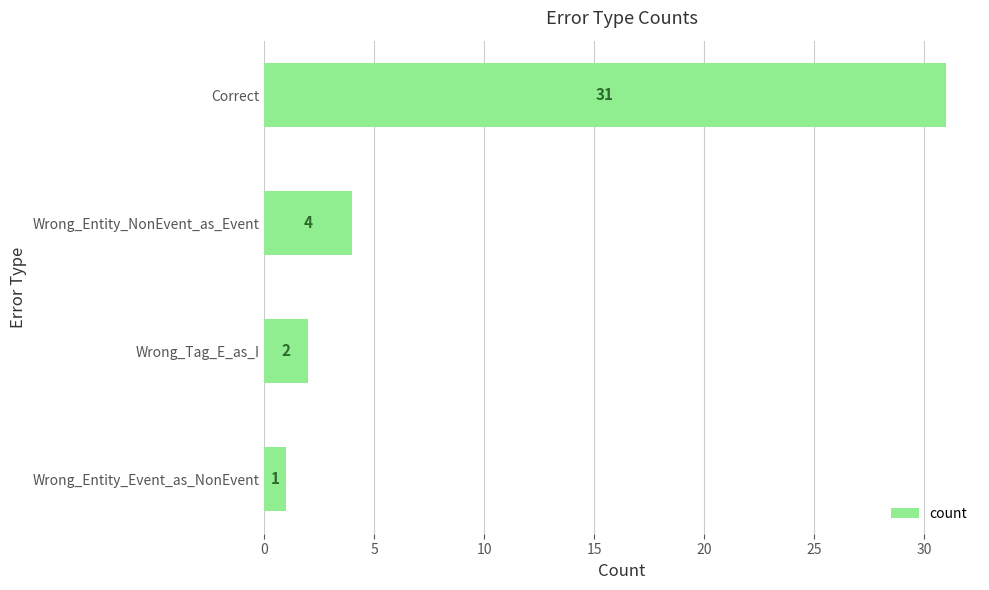

What is the smallest value displayed?

1